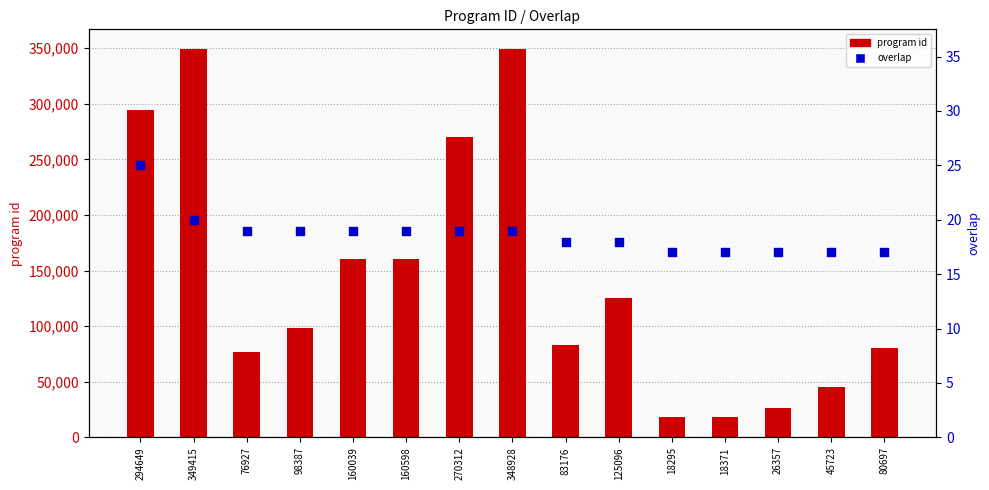

What are all the series names shown in the legend?

program id, overlap